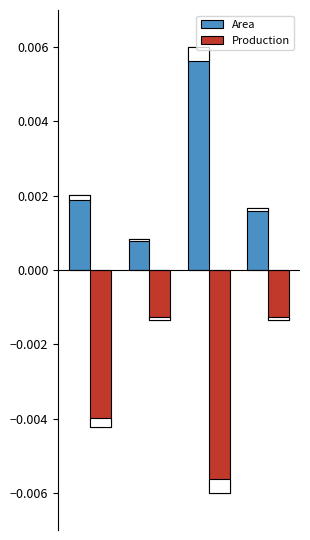

Rank the series by their maximum value, from lowest to highest.

Production, Area